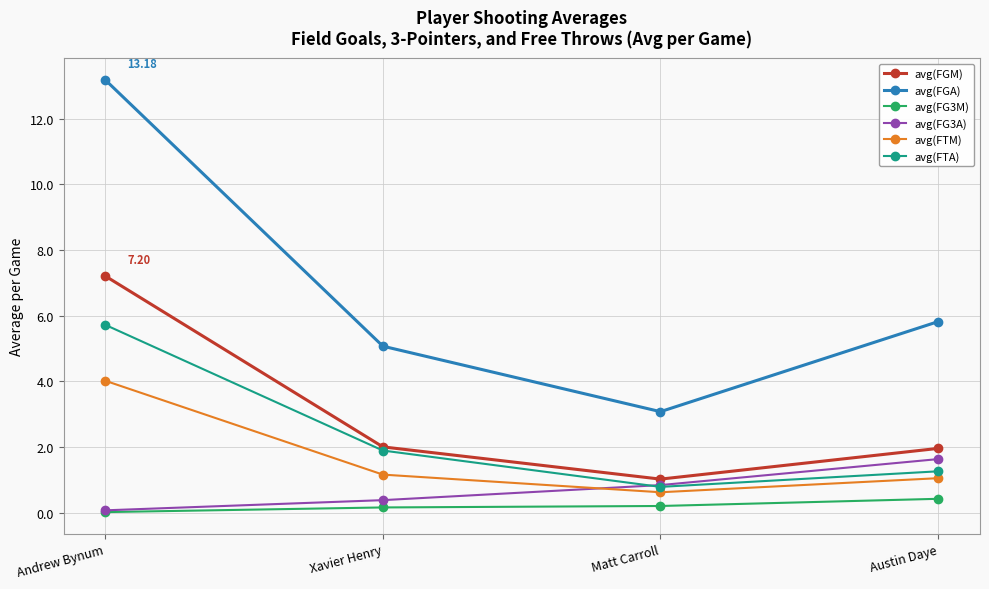

List the labels in order of avg(FGA) value, smallest first.

Matt Carroll, Xavier Henry, Austin Daye, Andrew Bynum